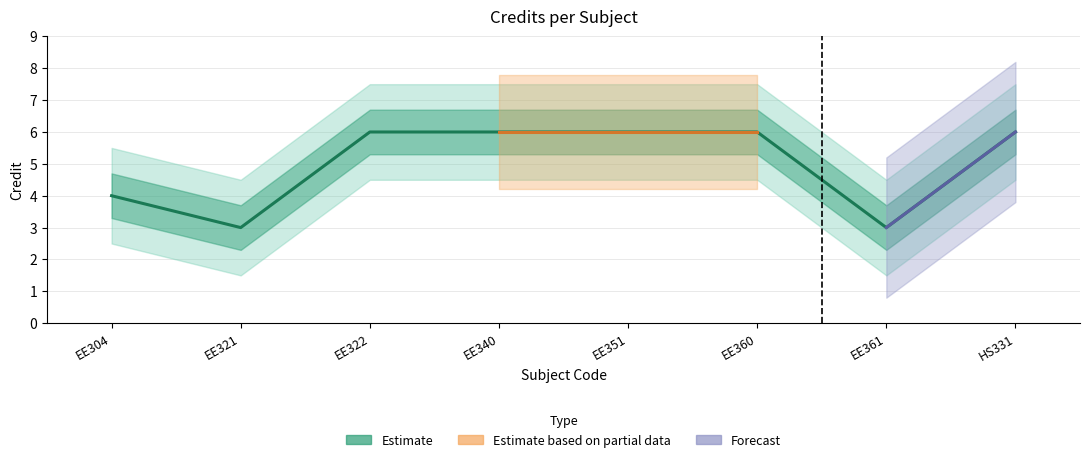

Reading left to right, list all the values displayed in this chart.

4	3	6	6	6	6	3	6